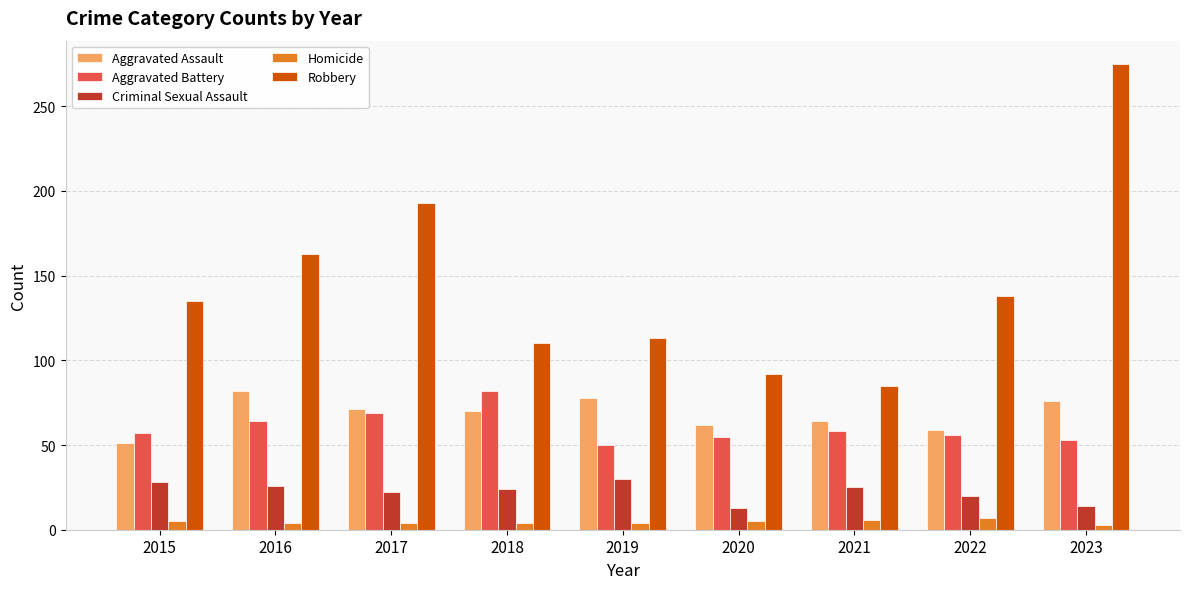

At which category does the chart reach its peak across all series?

2023